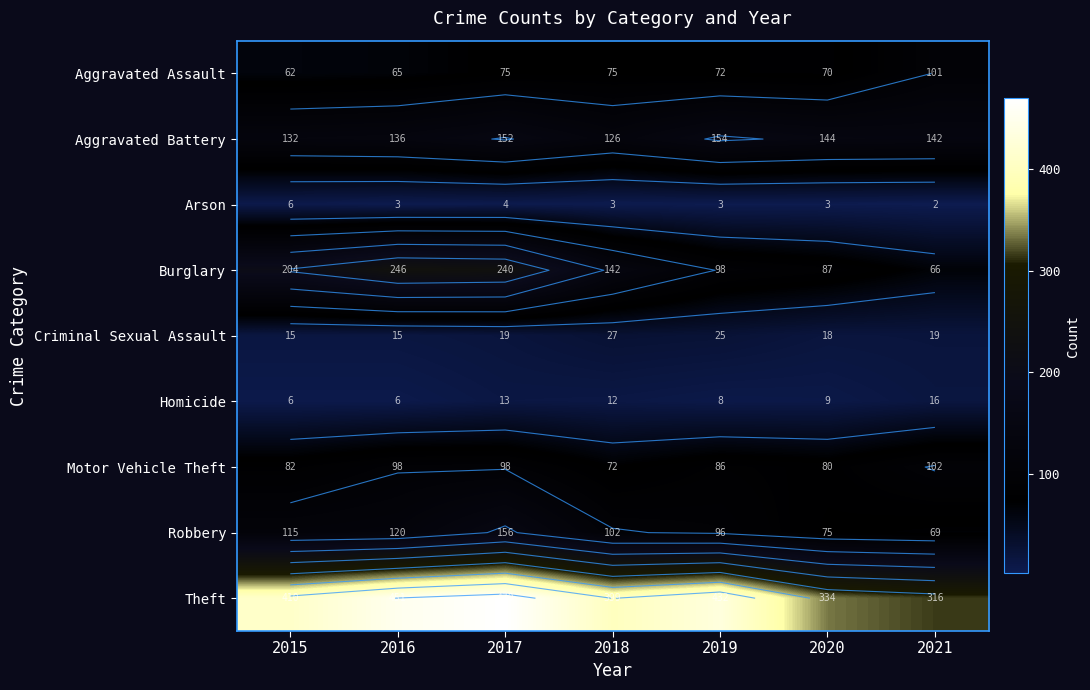

Which label corresponds to the largest value in the chart?

2017